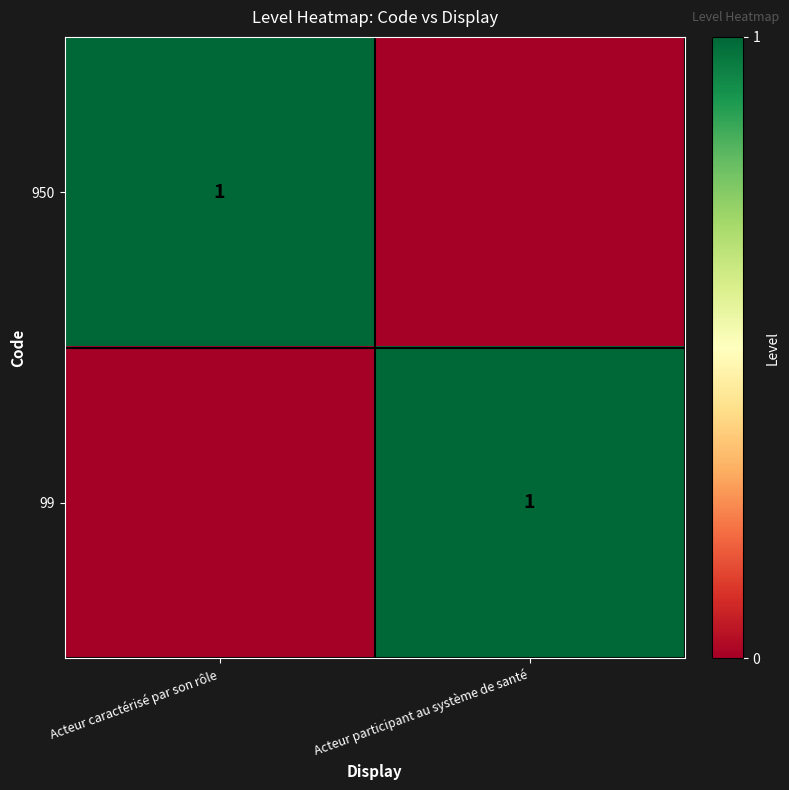

True or false: 950 has a value of 1 at Acteur caractérisé par son rôle.

True